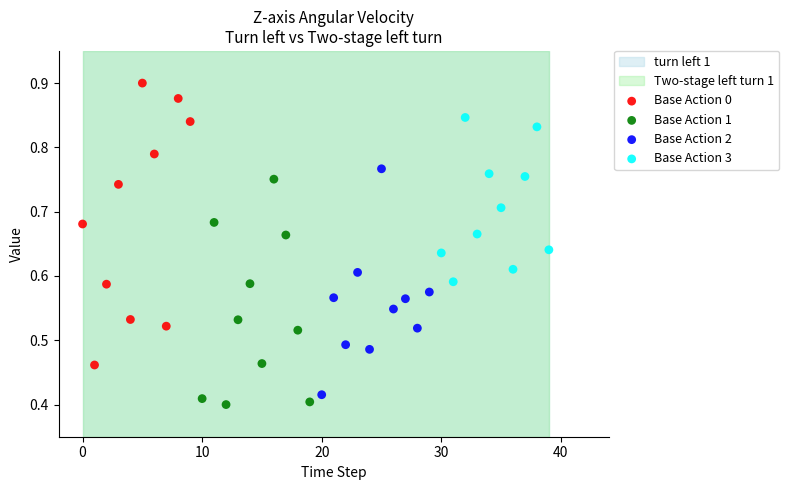

Which series contains the lowest Y value?

Base Action 1